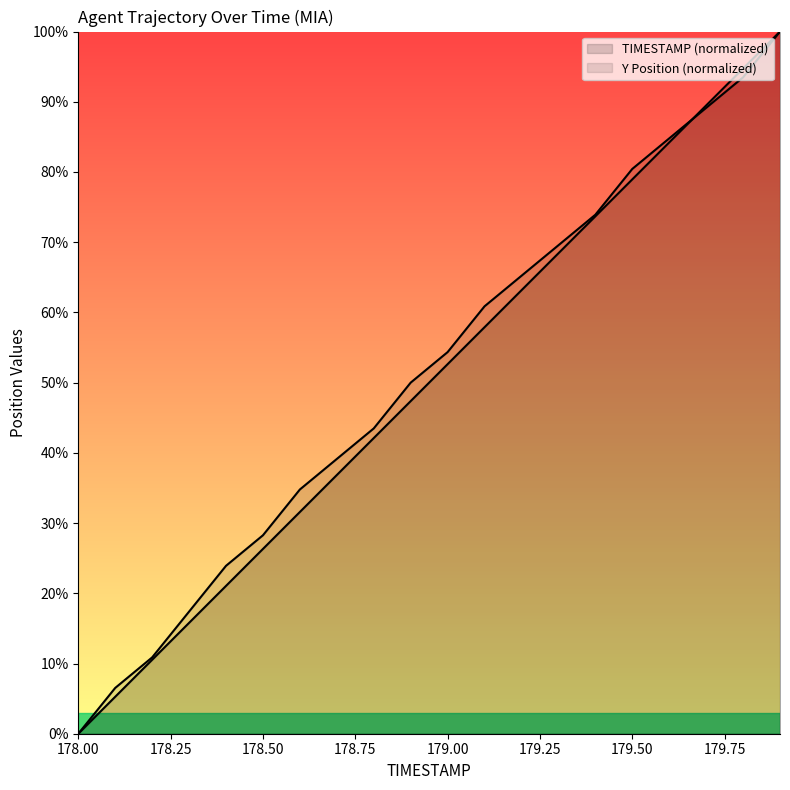

Count the number of data series in this chart.

2